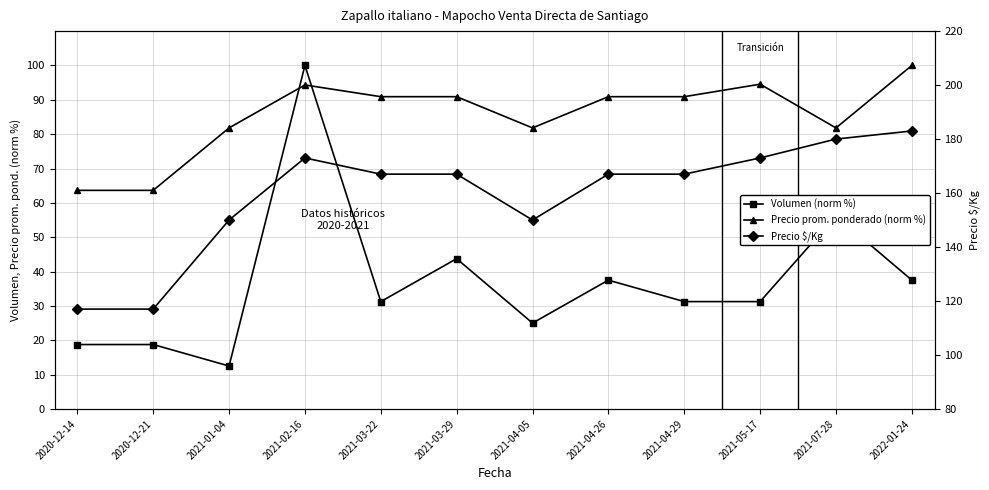

At how many categories does at least one series exceed 122?

10